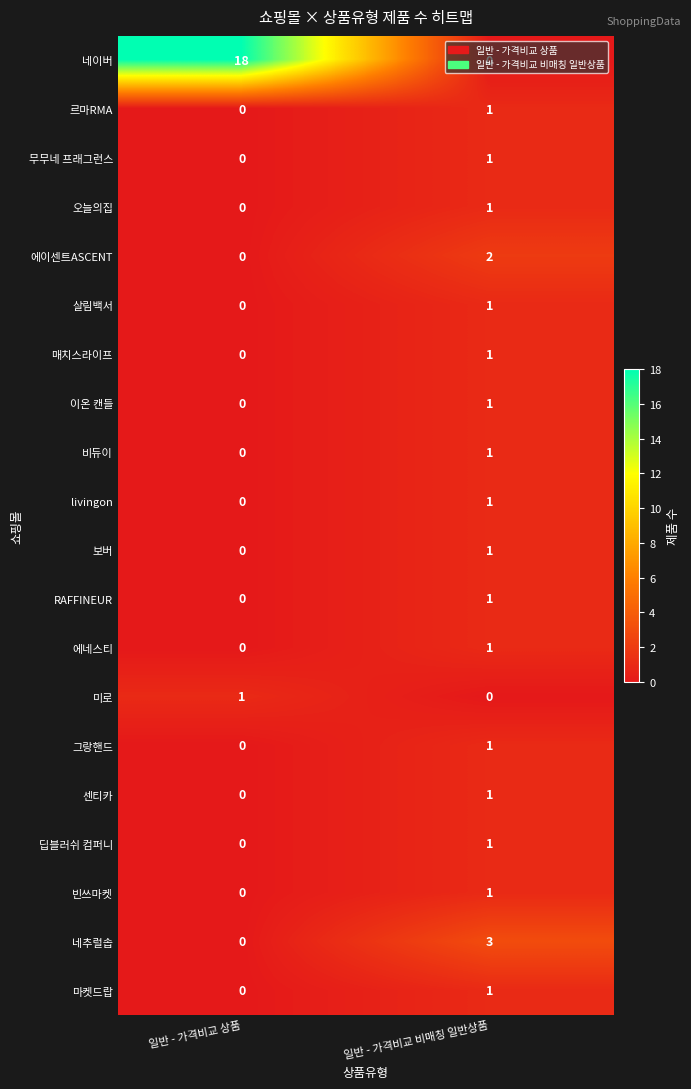

Where is 비듀이 nearest to the value 0?

일반 - 가격비교 상품